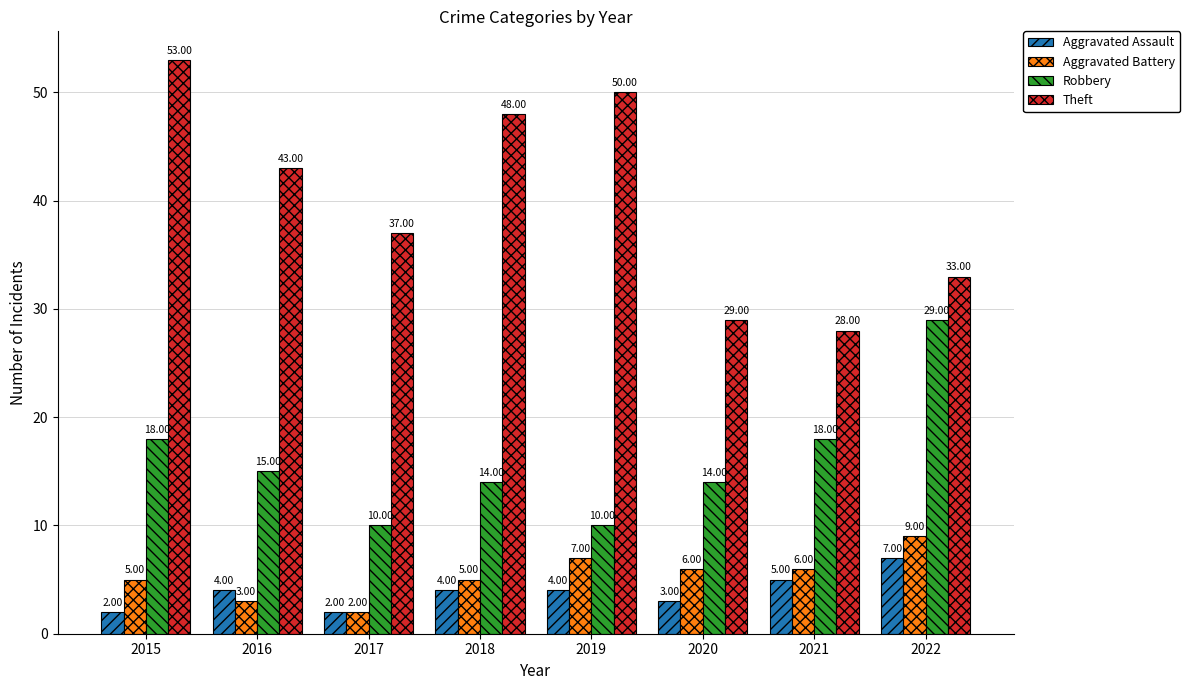

What is the spread (max minus min) of values at 2020?

26